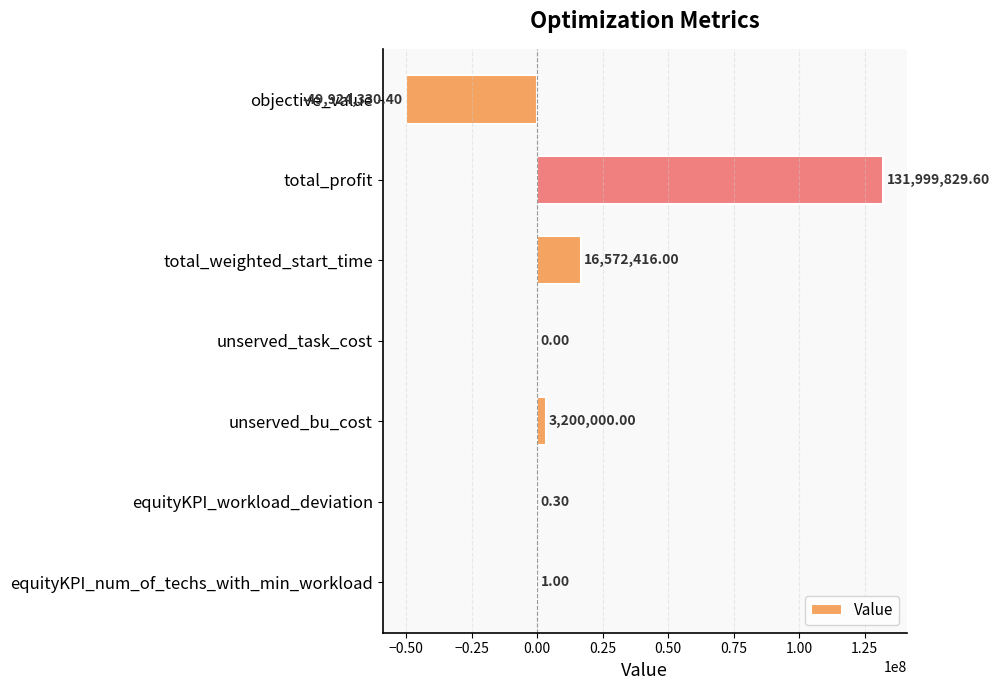

Which category has the highest value across all series?

total_profit